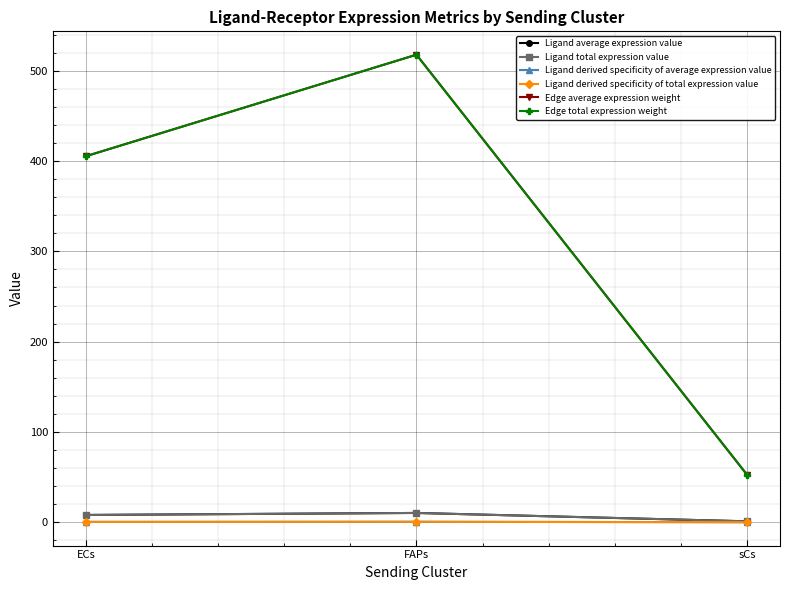

Reading left to right, what are all the values shown in this chart?

Ligand average expression value: ECs=8.1	FAPs=10.3	sCs=1.1
Ligand total expression value: ECs=8.1	FAPs=10.3	sCs=1.1
Ligand derived specificity of average expression value: ECs=0.4	FAPs=0.5	sCs=0.1
Ligand derived specificity of total expression value: ECs=0.4	FAPs=0.5	sCs=0.1
Edge average expression weight: ECs=405.4	FAPs=517.8	sCs=52.7
Edge total expression weight: ECs=405.4	FAPs=517.8	sCs=52.7